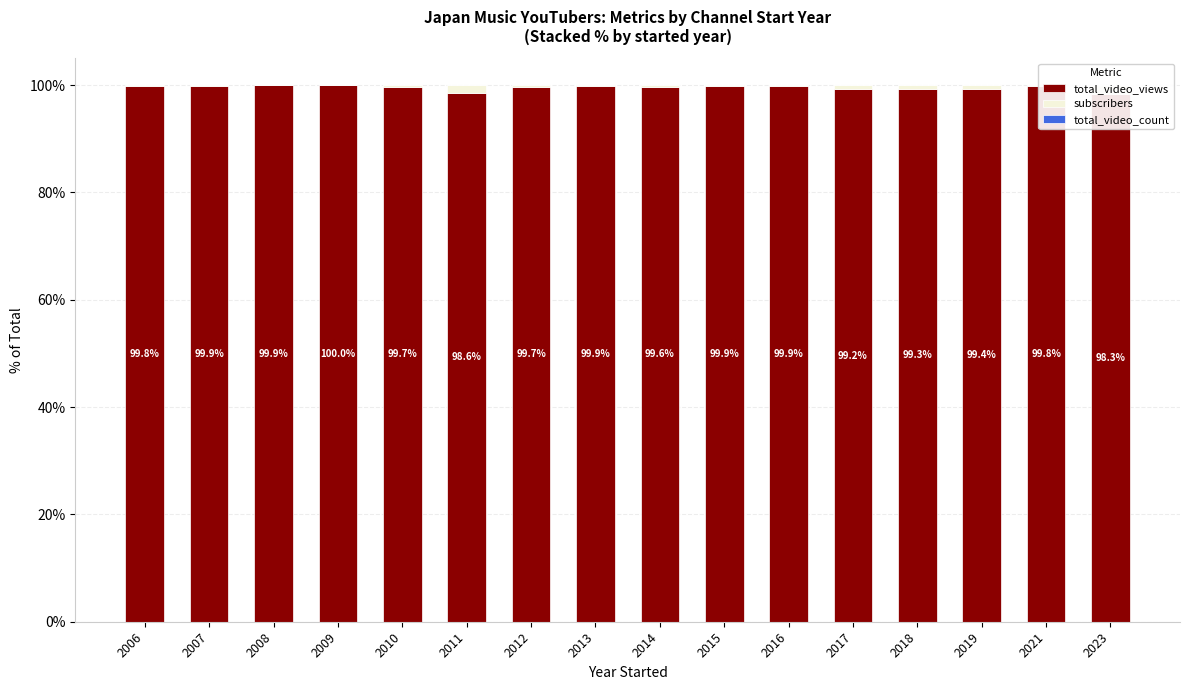

Reading left to right, transcribe all the data shown in this chart.

total_video_views: 99.8	99.9	99.9	100.0	99.7	98.6	99.7	99.9	99.6	99.9	99.9	99.2	99.3	99.4	99.8	98.3
subscribers: 0.2	0.1	0.0	0.0	0.2	1.4	0.3	0.1	0.4	0.1	0.1	0.8	0.7	0.6	0.2	1.7
total_video_count: 0.0	0.0	0.0	0.0	0.0	0.0	0.0	0.0	0.0	0.0	0.0	0.0	0.0	0.0	0.0	0.0